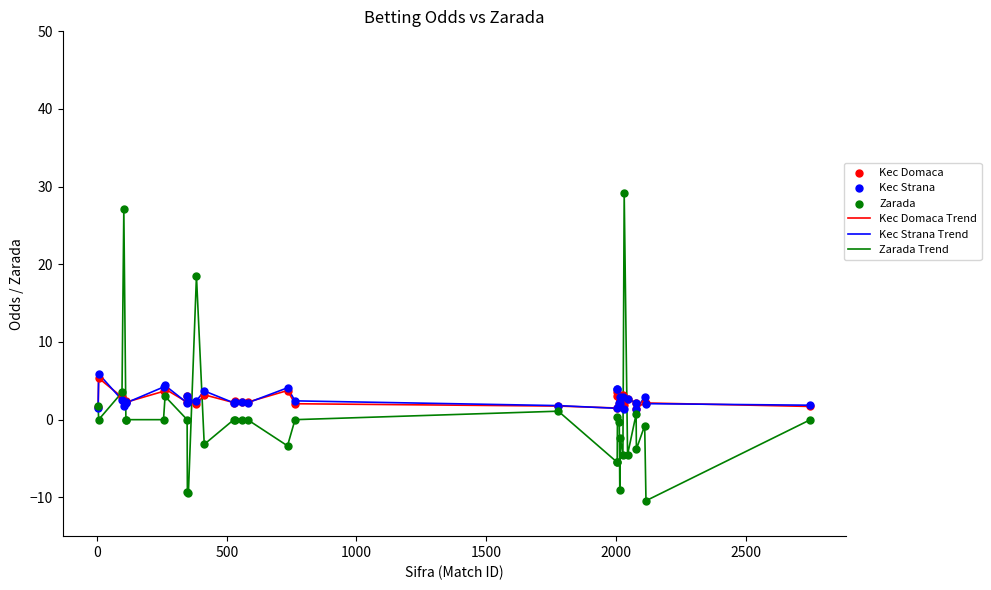

Which series has the widest spread of values?

Zarada Trend